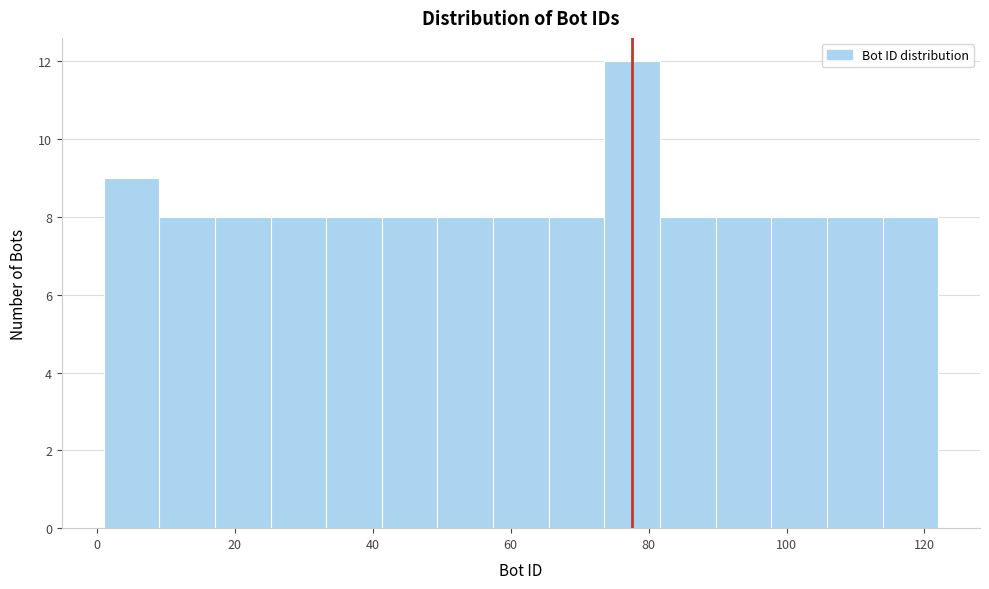

Reading left to right, list every bar in this chart as the range it spans on the x-axis followed by its height. Neither the bar edges nor the heights are printed on the chart, so give them approximately, as read against the axes.

2 to 10: 9
10 to 18: 8
18 to 26: 8
26 to 34: 8
34 to 42: 8
42 to 50: 8
50 to 58: 8
58 to 66: 8
66 to 74: 8
74 to 82: 12
82 to 90: 8
90 to 98: 8
98 to 106: 8
106 to 114: 8
114 to 122: 8